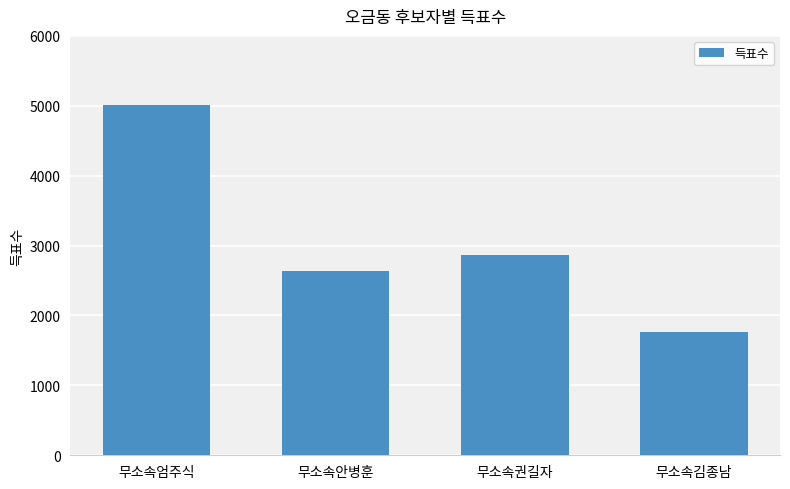

The chart shows a value of 1185 at 무소속권길자. True or false?

False